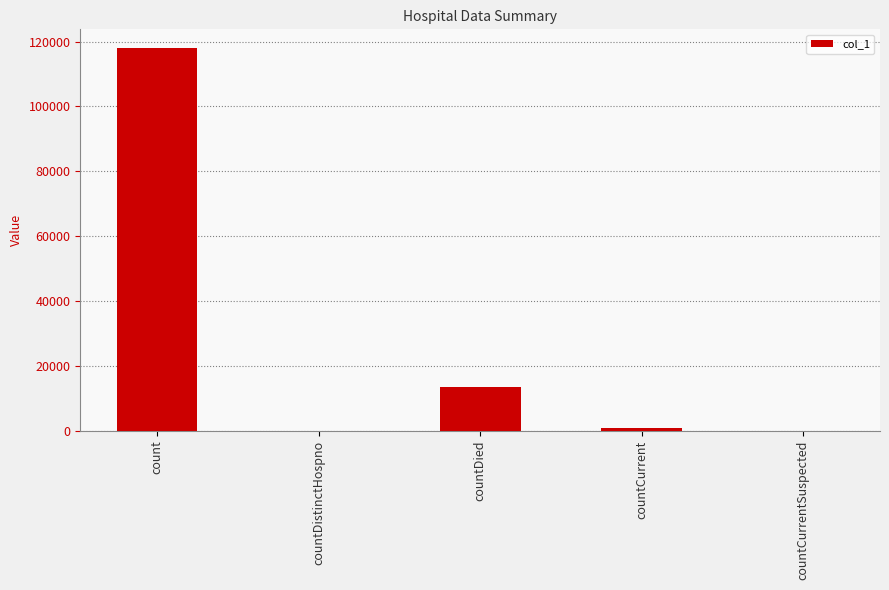

Which label corresponds to the largest value in the chart?

count